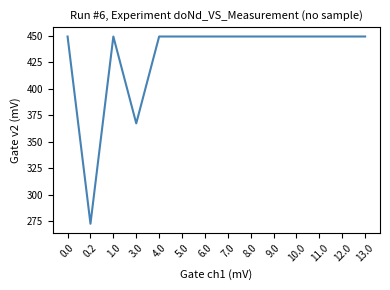

What is the greatest value displayed?

449.5